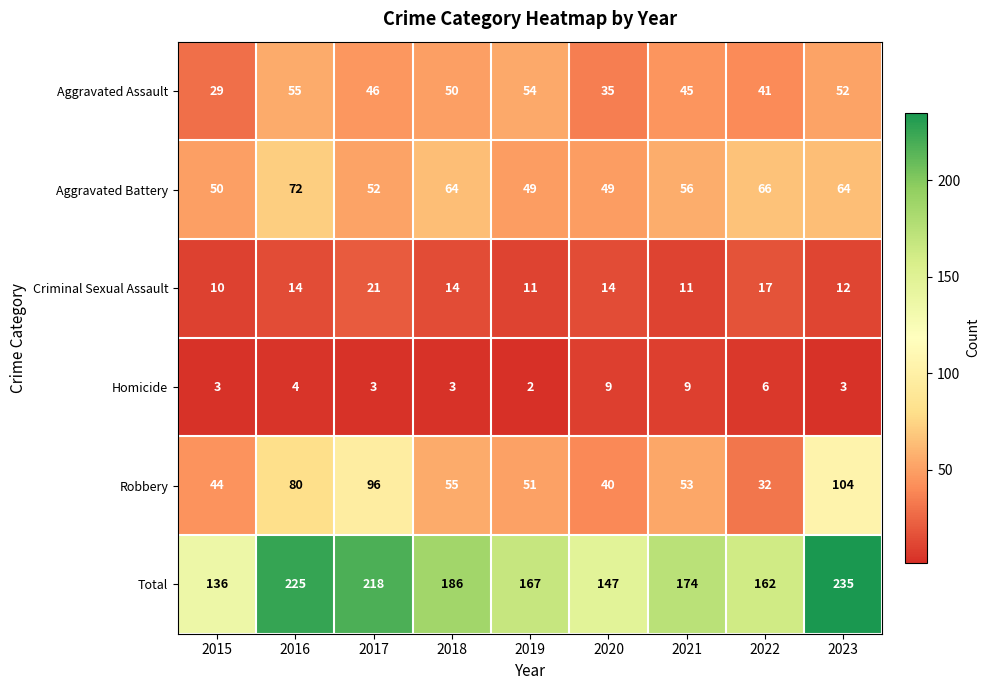

Is the value of Aggravated Battery at 2018 greater than the value of Total at 2015?

No